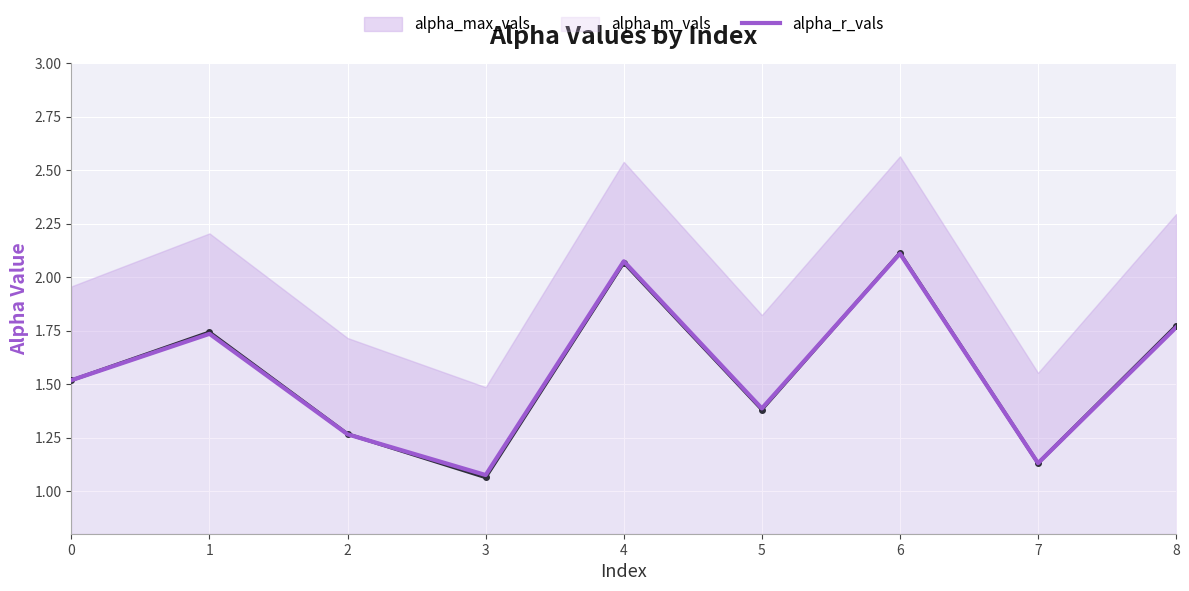

What is the difference between the values at 4 and 0?

0.6